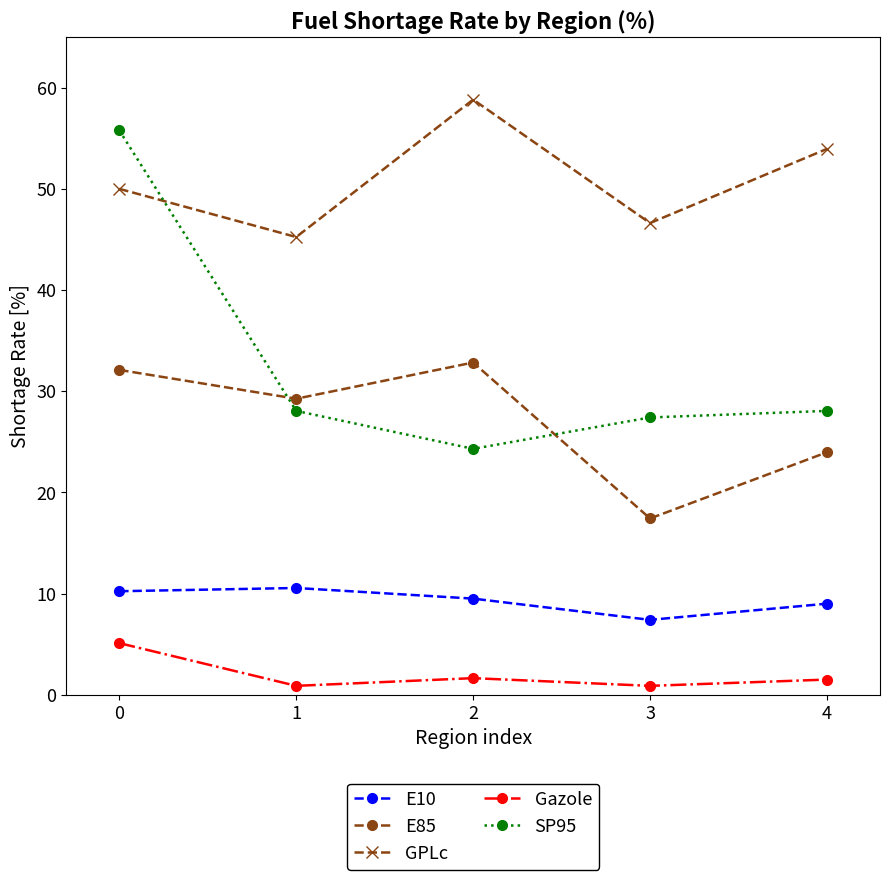

What is the difference between the SP95 values at 2 and 3?

3.1